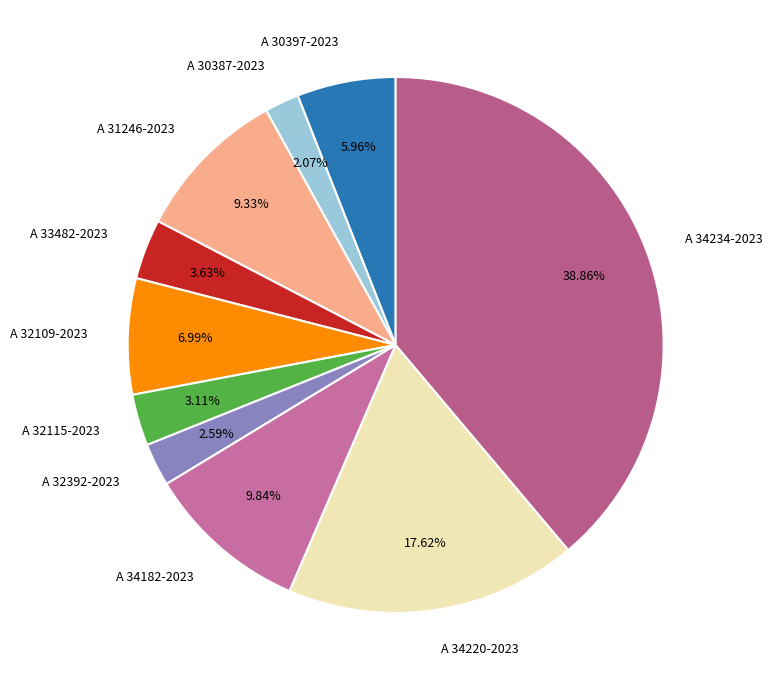

To the nearest percent, what is the difference between the A 34234-2023 and A 32109-2023 slice percentages?

32%